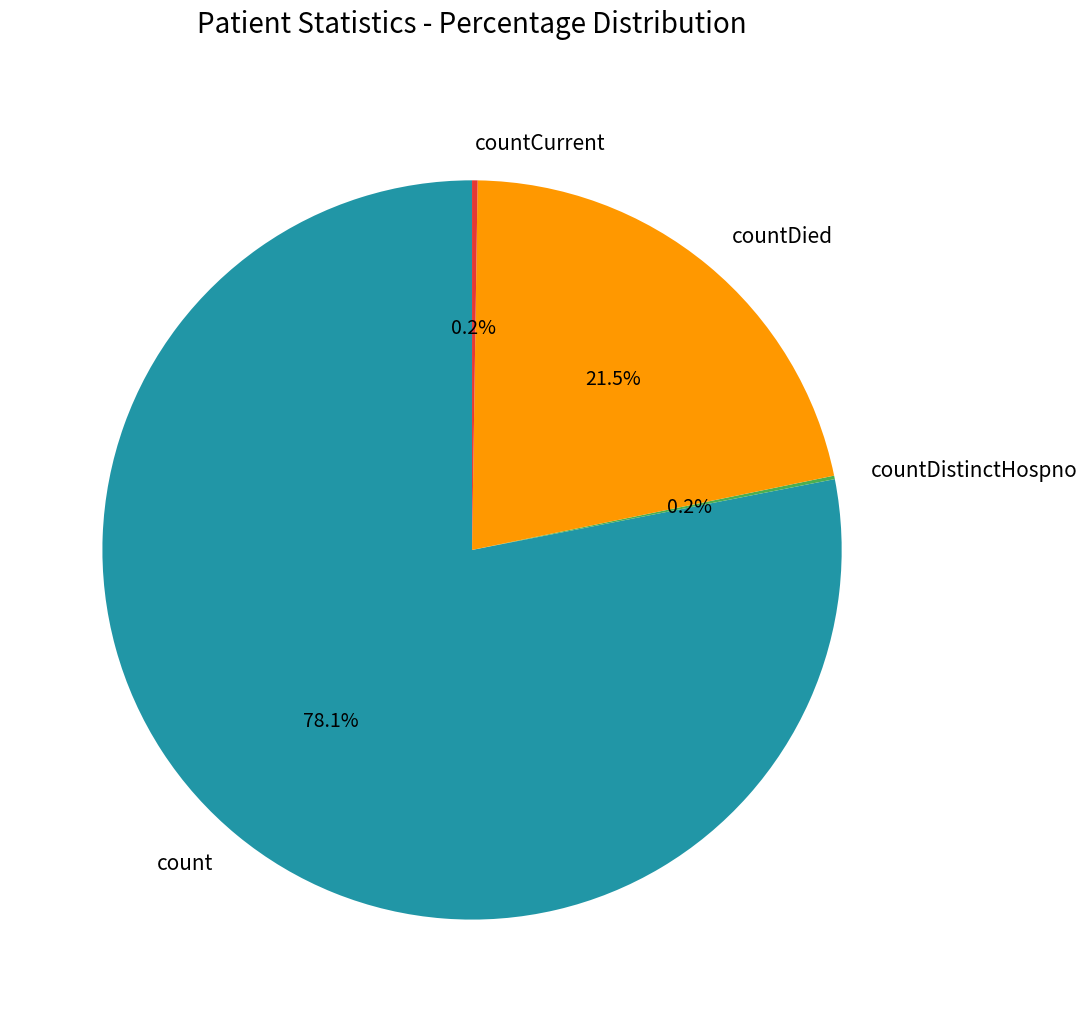

Is count the majority of the pie?

Yes